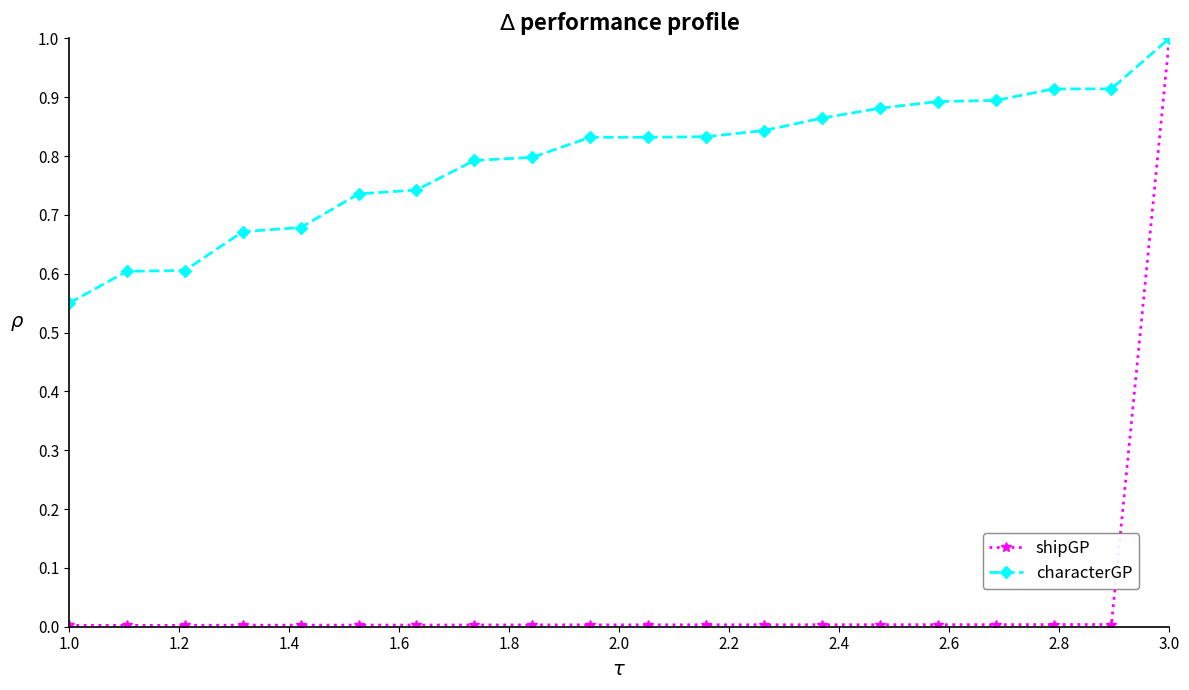

List the series in order of their overall mean, highest first.

characterGP, shipGP